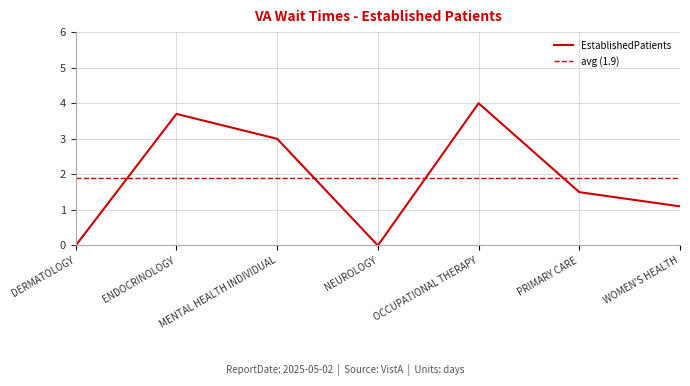

The chart shows a value of 5.9 at OCCUPATIONAL THERAPY. True or false?

False